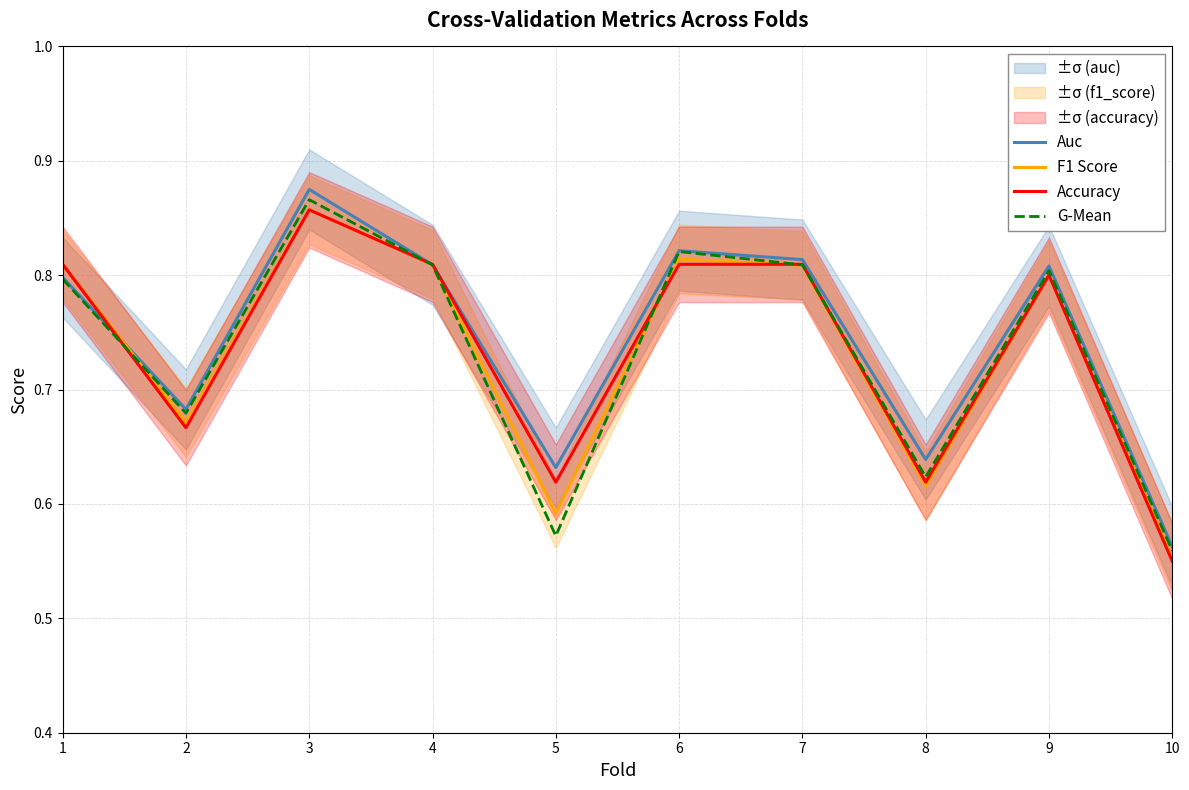

Reading left to right, extract all data points from this chart.

Auc: 0.8	0.7	0.9	0.8	0.6	0.8	0.8	0.6	0.8	0.6
F1 Score: 0.8	0.7	0.9	0.8	0.6	0.8	0.8	0.6	0.8	0.6
Accuracy: 0.8	0.7	0.9	0.8	0.6	0.8	0.8	0.6	0.8	0.6
G-Mean: 0.8	0.7	0.9	0.8	0.6	0.8	0.8	0.6	0.8	0.6